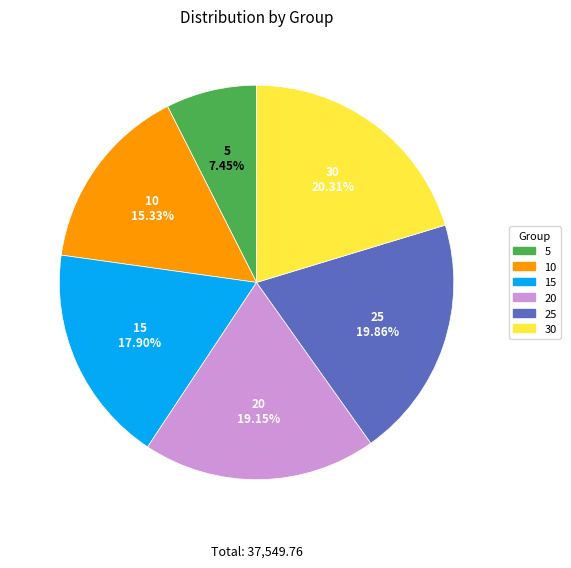

To the nearest percent, what is the difference between the 30 and 20 slice percentages?

1%